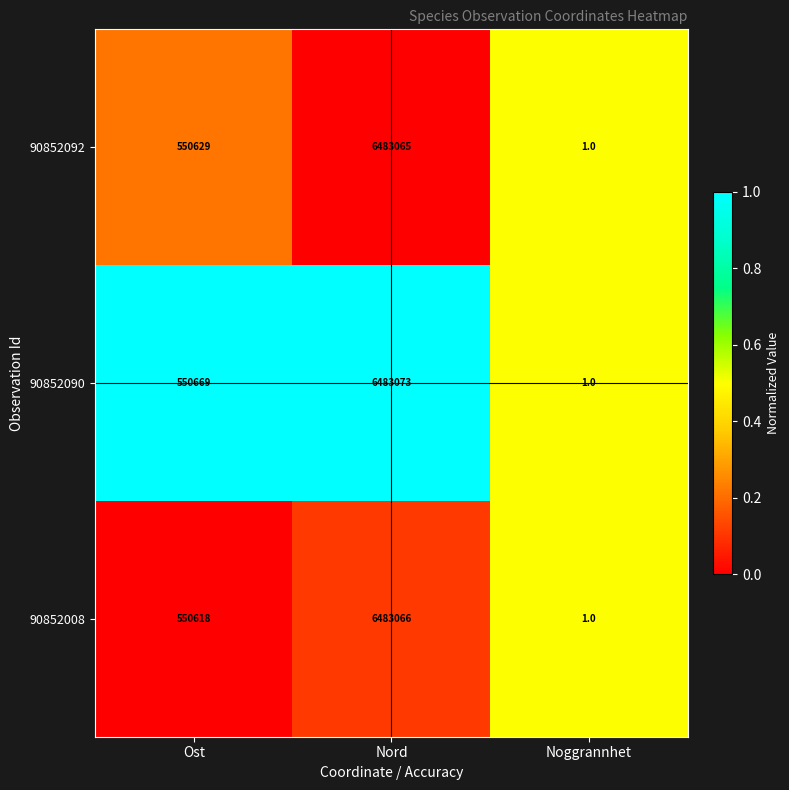

Reading left to right, transcribe all the data shown in this chart.

90852092: 550629	6483065	1
90852090: 550669	6483073	1
90852008: 550618	6483066	1